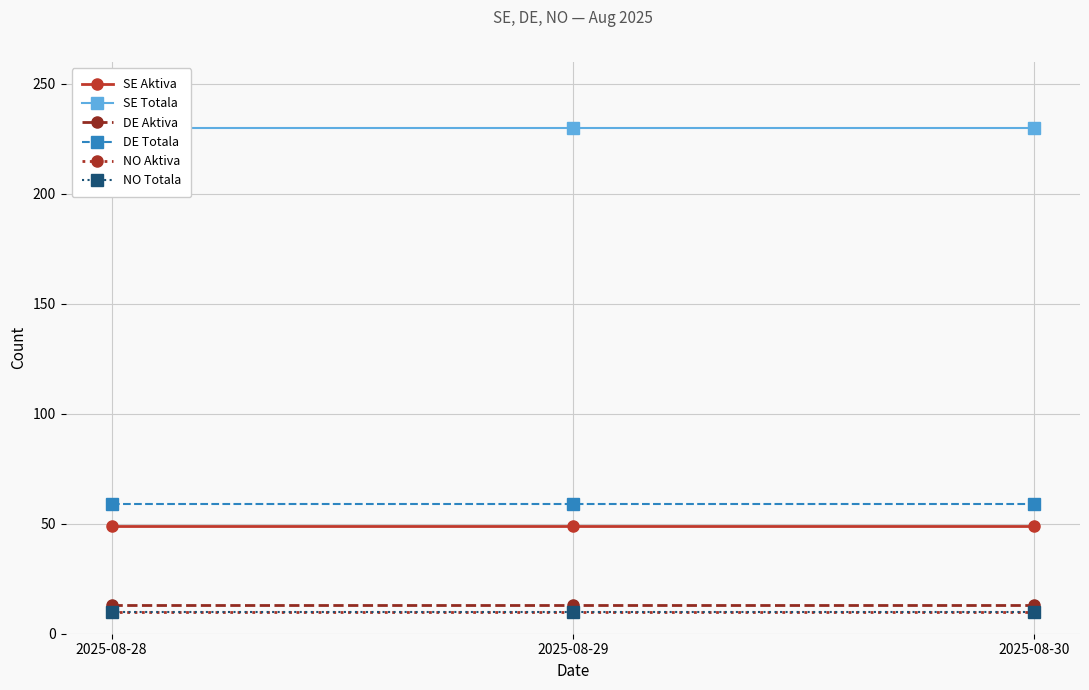

Rank the series at 2025-08-30 from lowest to highest value.

NO Aktiva, NO Totala, DE Aktiva, SE Aktiva, DE Totala, SE Totala